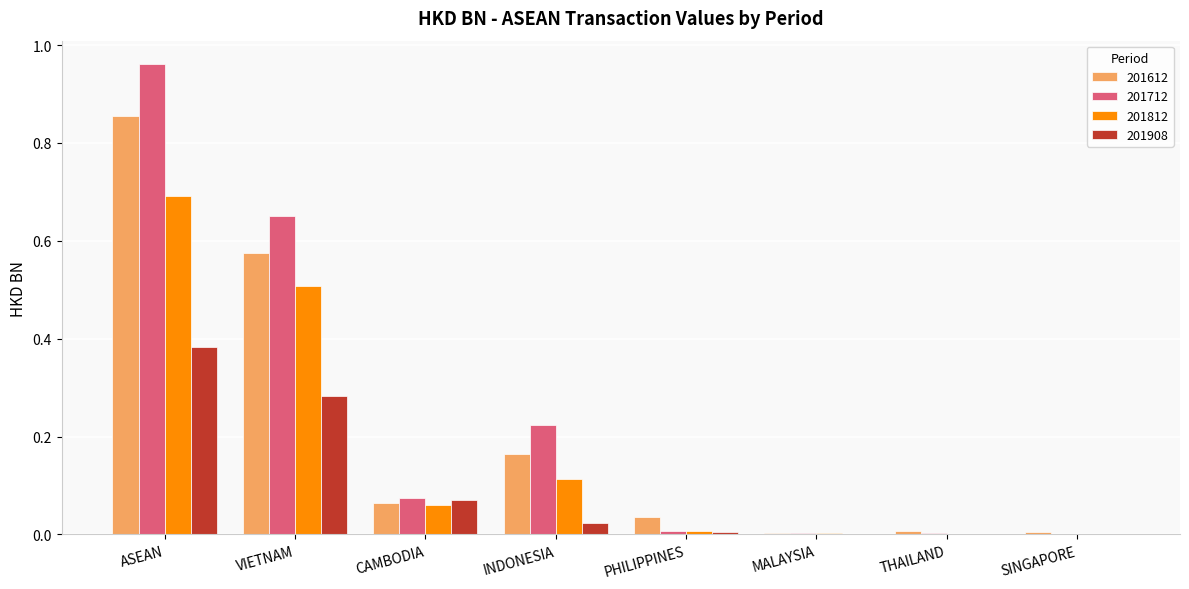

What is the total value across all series at VIETNAM?

2.0